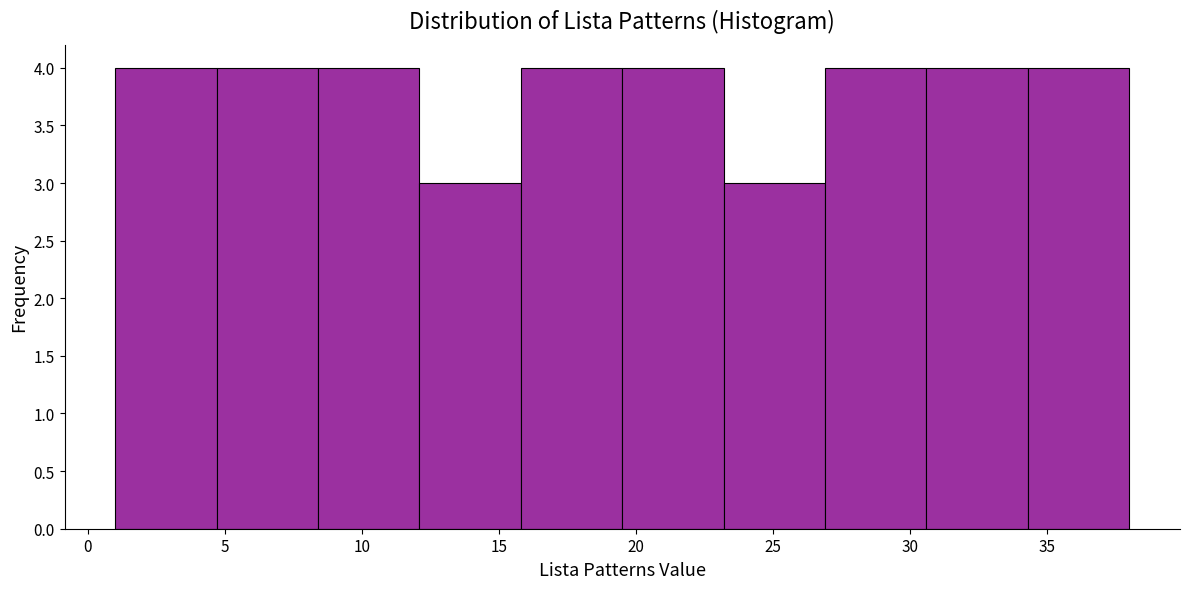

Reading left to right, list every bar in this chart as the range it spans on the x-axis followed by its height. Neither the bar edges nor the heights are printed on the chart, so give them approximately, as read against the axes.

1.0 to 4.7: 4
4.7 to 8.4: 4
8.4 to 12.1: 4
12.1 to 15.8: 3
15.8 to 19.5: 4
19.5 to 23.2: 4
23.2 to 26.9: 3
26.9 to 30.6: 4
30.6 to 34.3: 4
34.3 to 38.0: 4